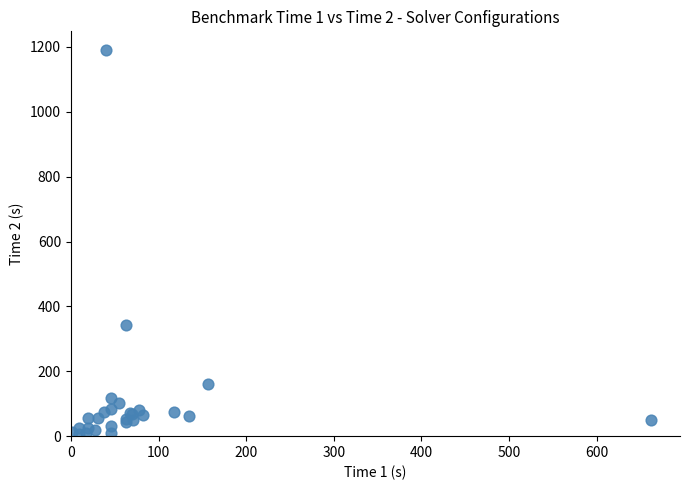

What Y value in the scatter plot is closest to 598?

341.4